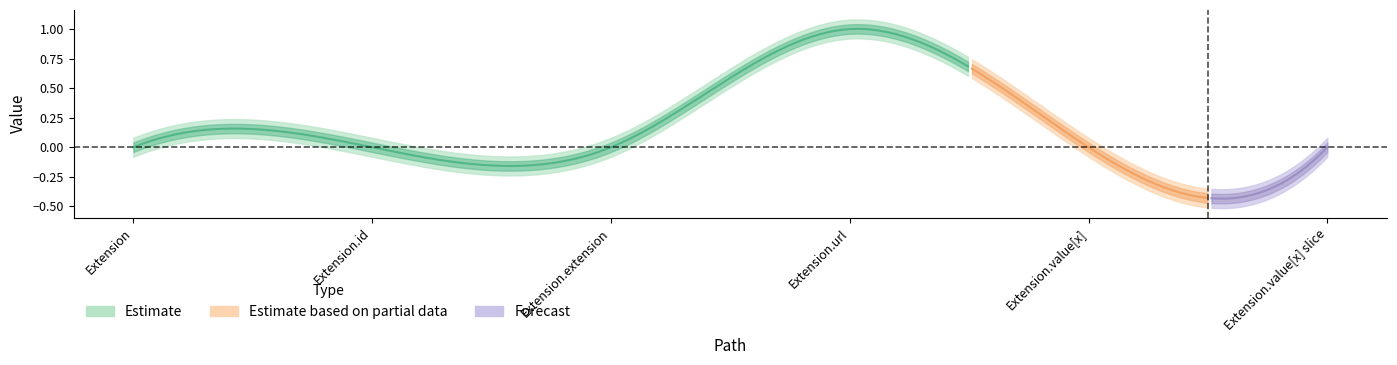

How many lines are shown in the chart?

2